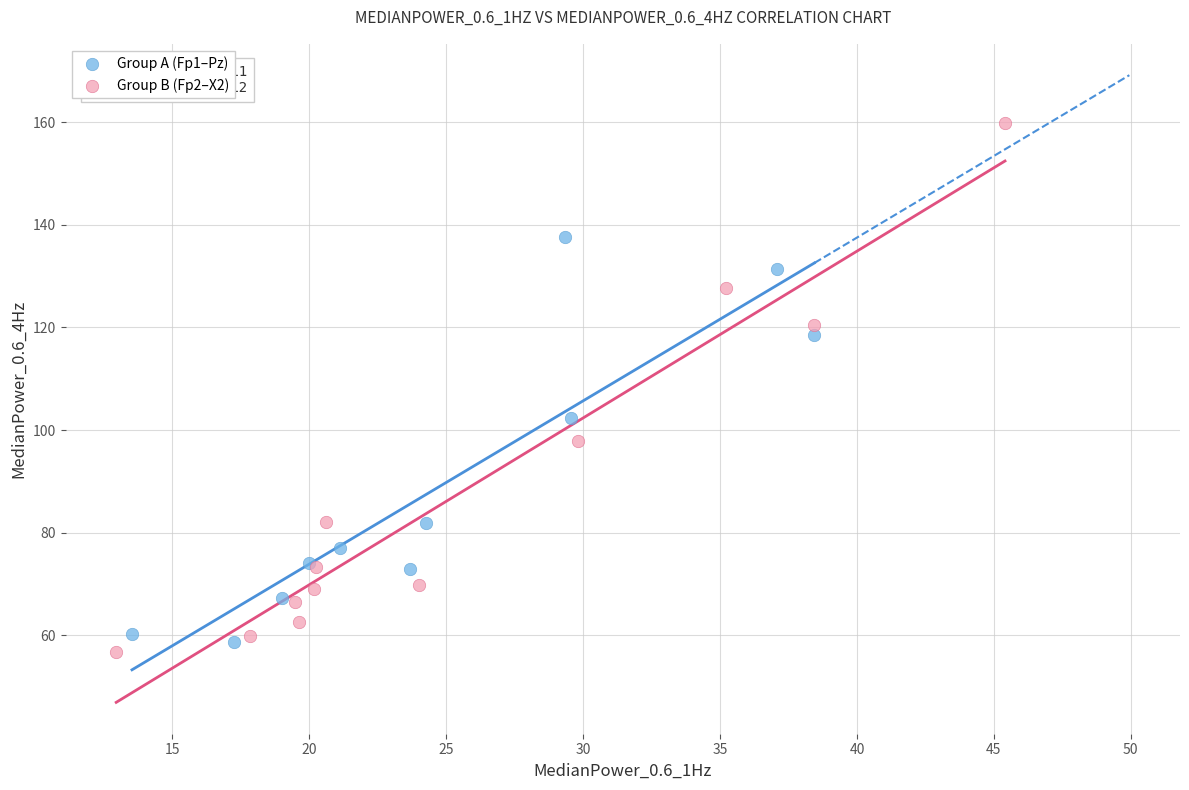

Which series contains the highest Y value?

Group B (Fp2–X2)